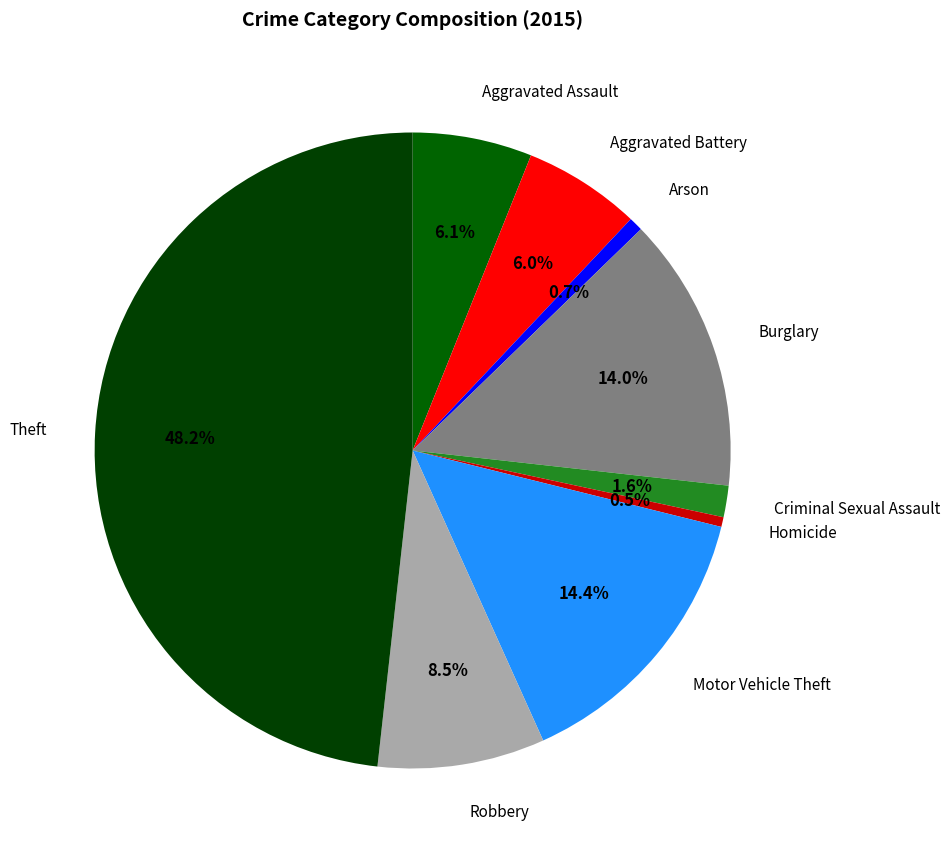

Which slice is the largest?

Theft